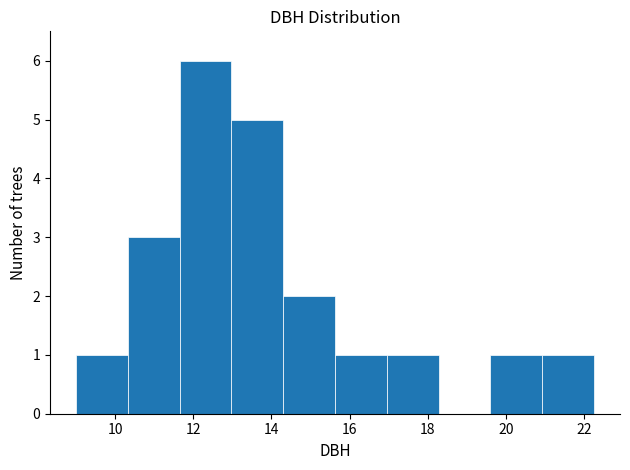

What is the height of the bar covering 17.0 to 18.2 on the x-axis? Neither the bar edges nor the heights are printed on the chart, so give them approximately, as read against the axes.

1